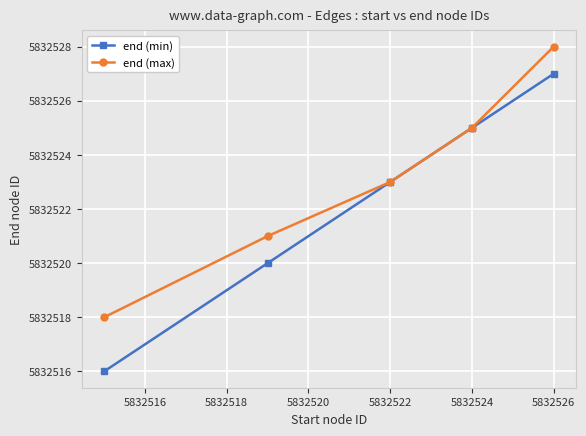

Which series has the largest range (max minus min)?

end (min)